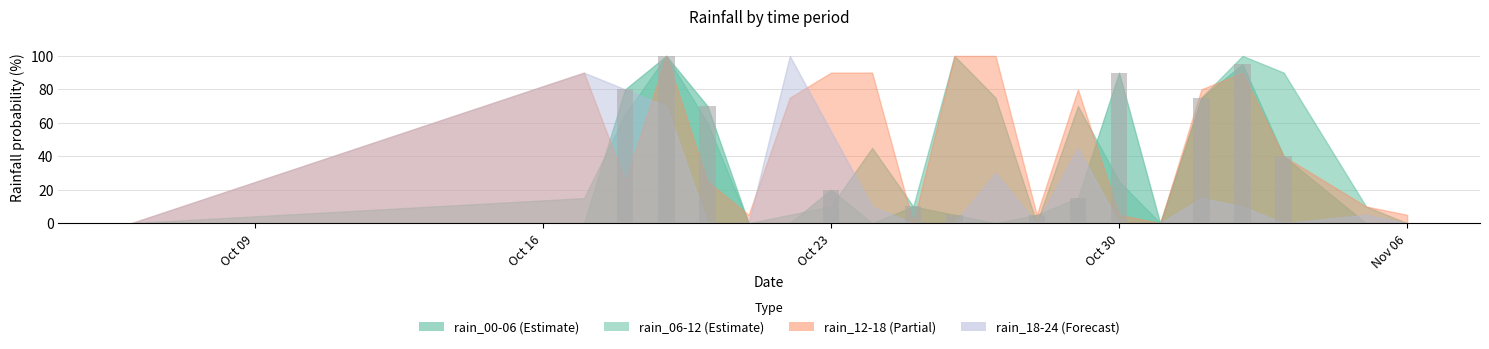

Does the chart contain any negative values?

No